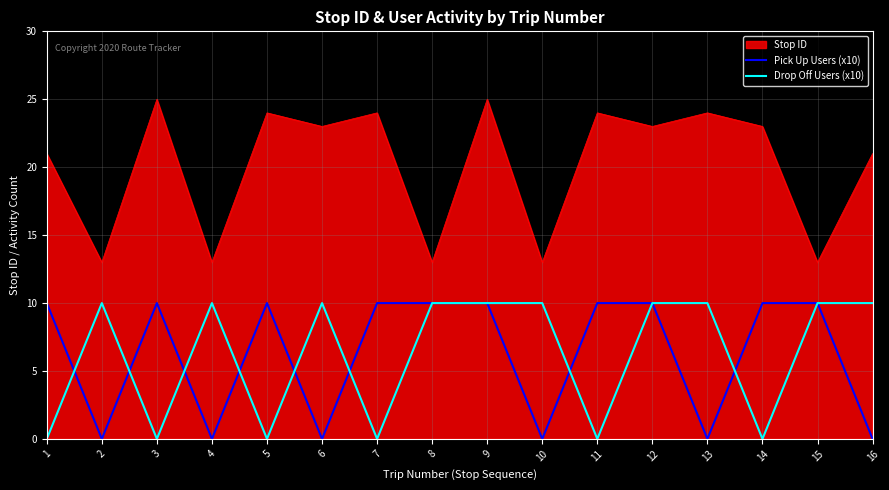

True or false: Pick Up Users (x10) has a value of 0 at 13.

True